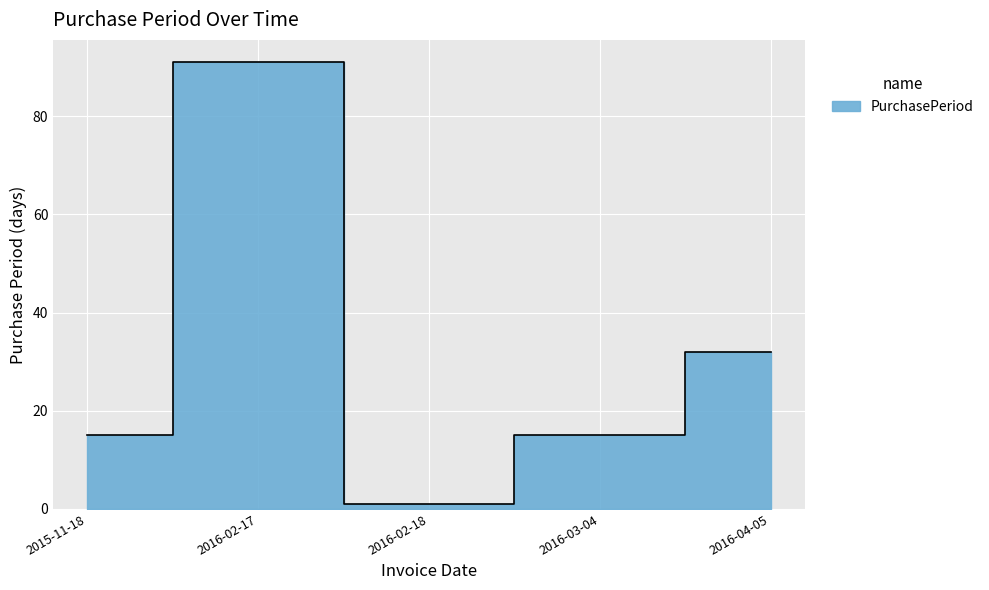

How many categories are shown in the chart?

5